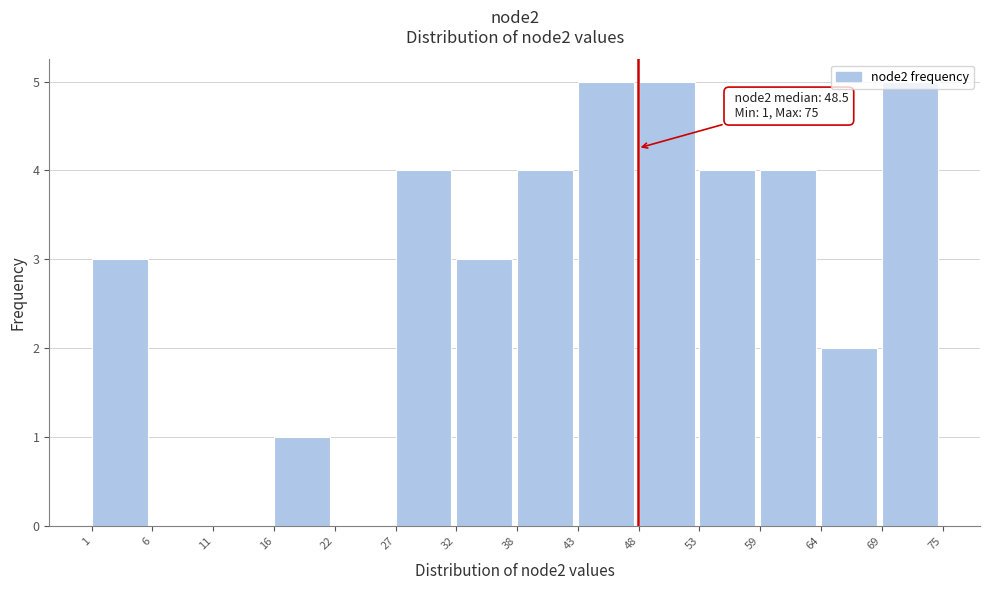

What is the change in value from 6 to 16?

+1